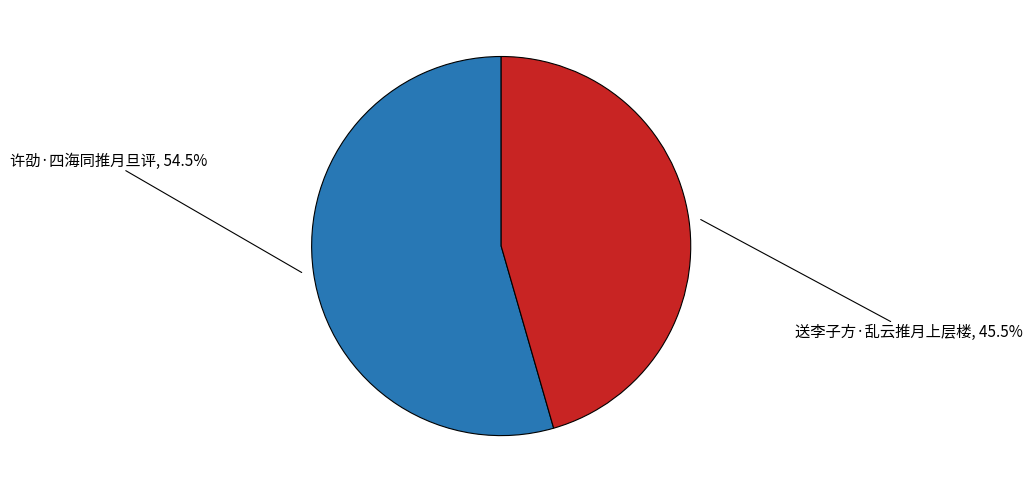

Which has a higher value, 送李子方·乱云推月上层楼 or 许劭·四海同推月旦评?

许劭·四海同推月旦评